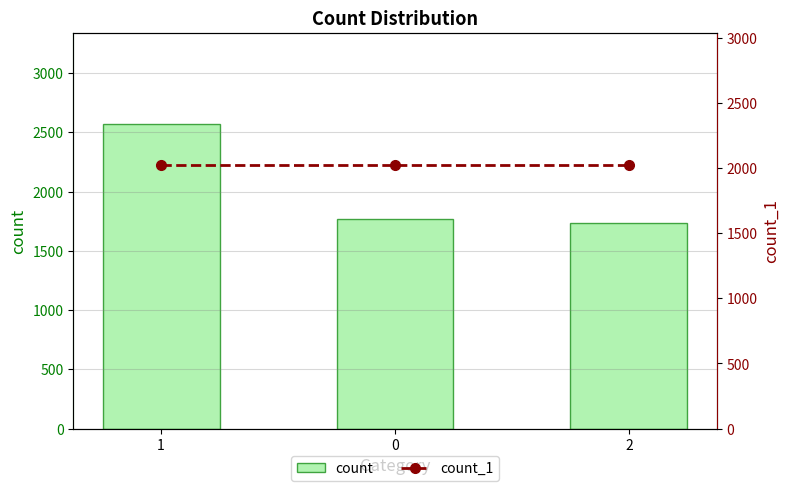

What is the smallest value displayed?

1736